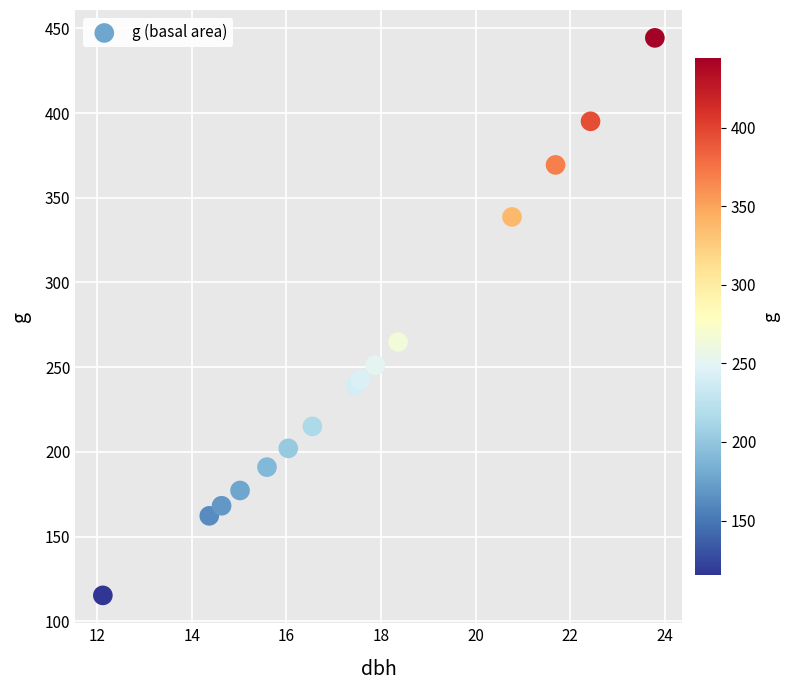

What Y value in the scatter plot is closest to 279?

264.9